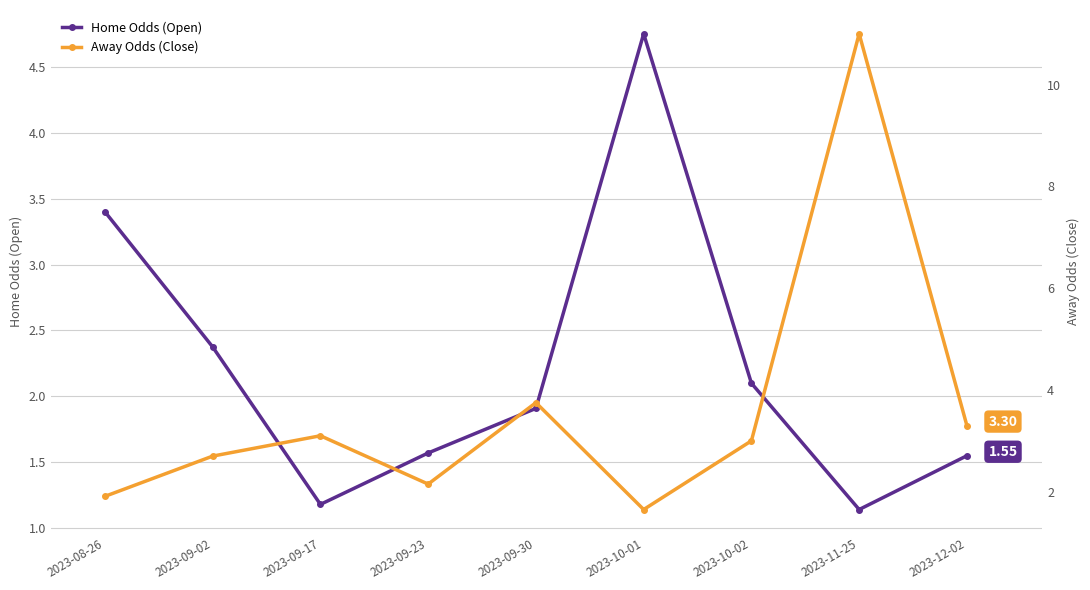

Read the Home Odds (Open) value at 2023-12-02.

1.6